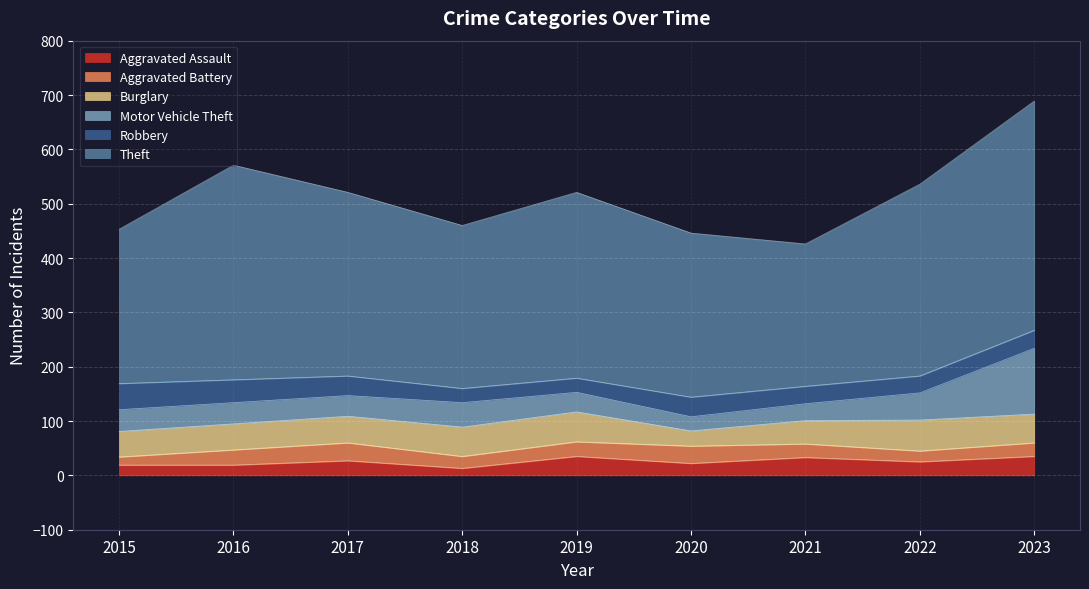

At how many categories does at least one series exceed 169?

9